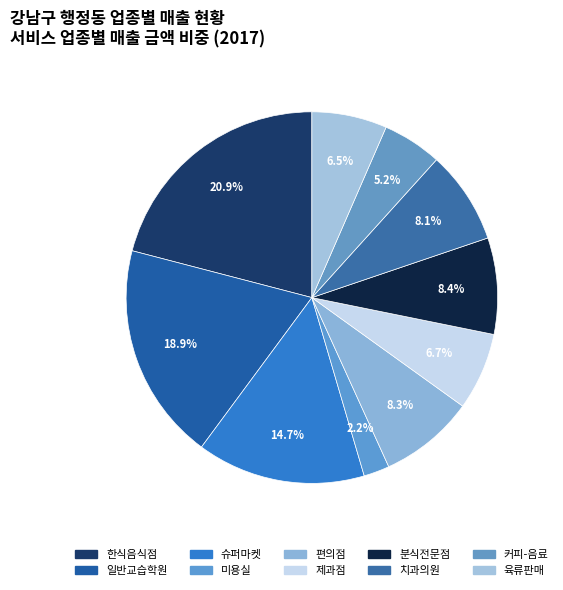

How many segments does this pie chart have?

10